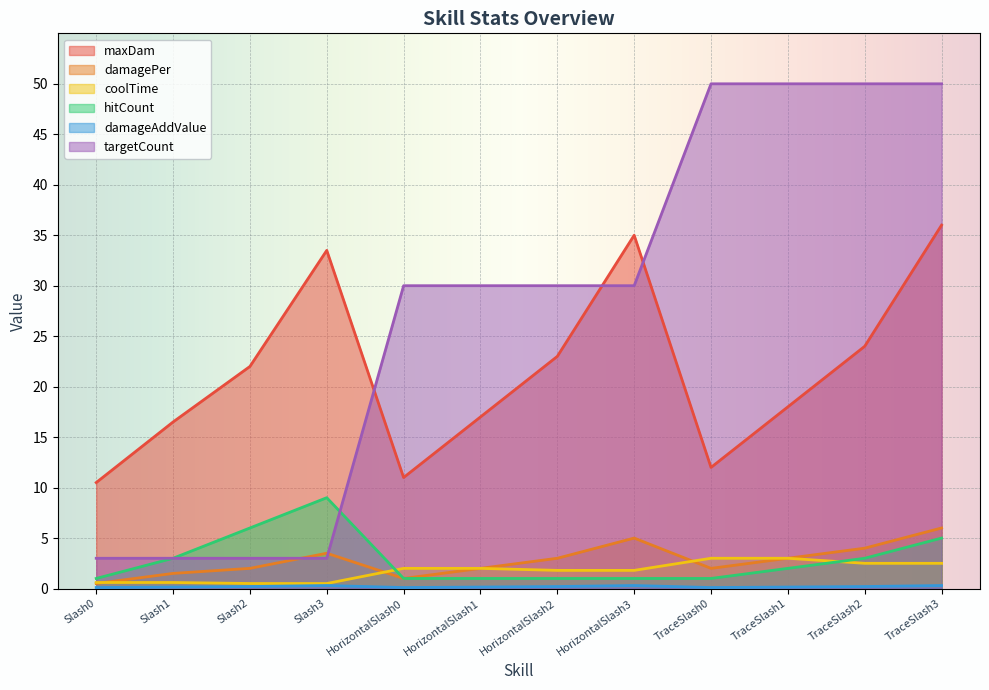

What is the difference between the maximum and minimum values in the hitCount series?

8.0